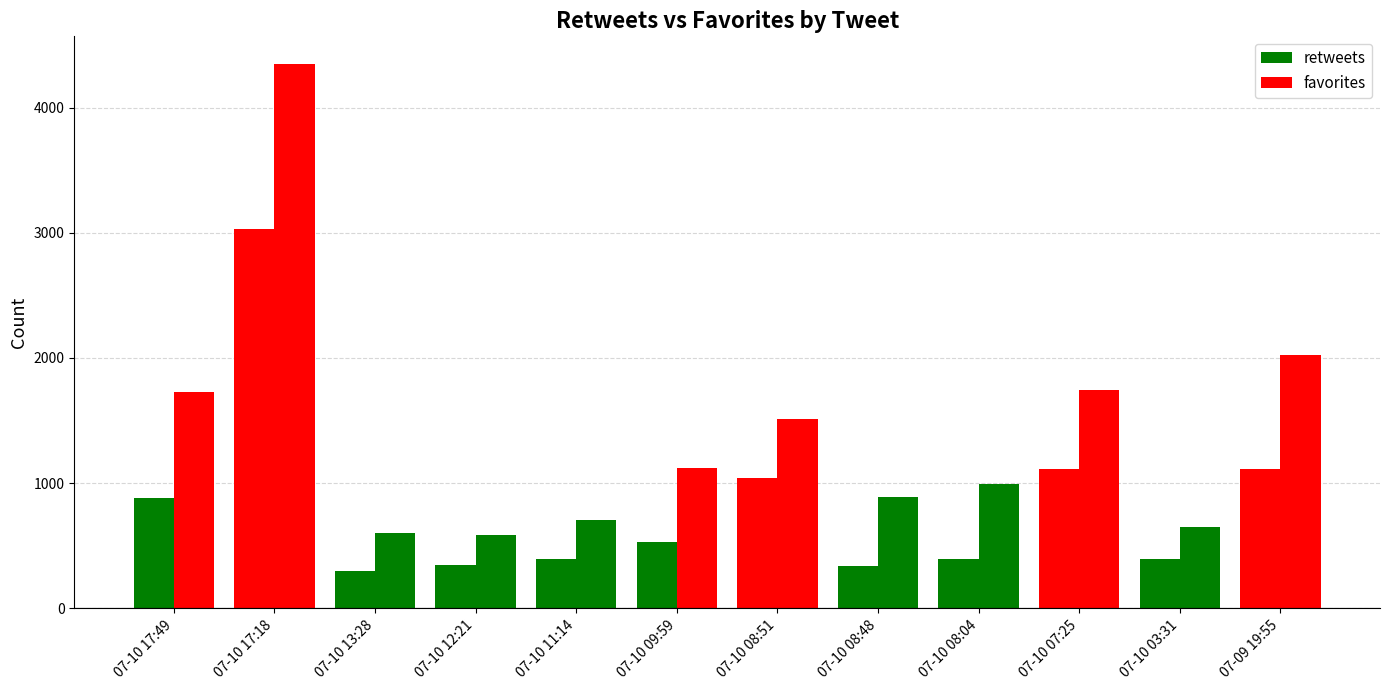

Which series has the widest spread of values?

favorites